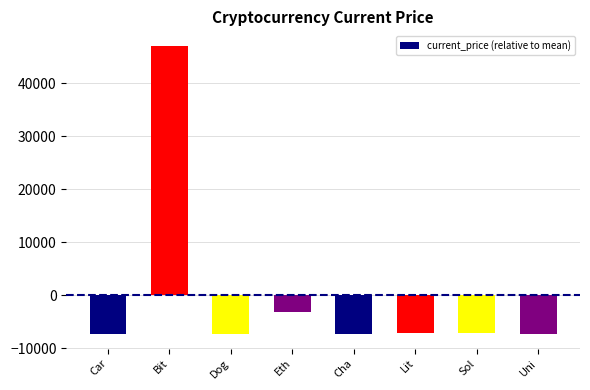

What is the minimum value shown in the chart?

-7374.9